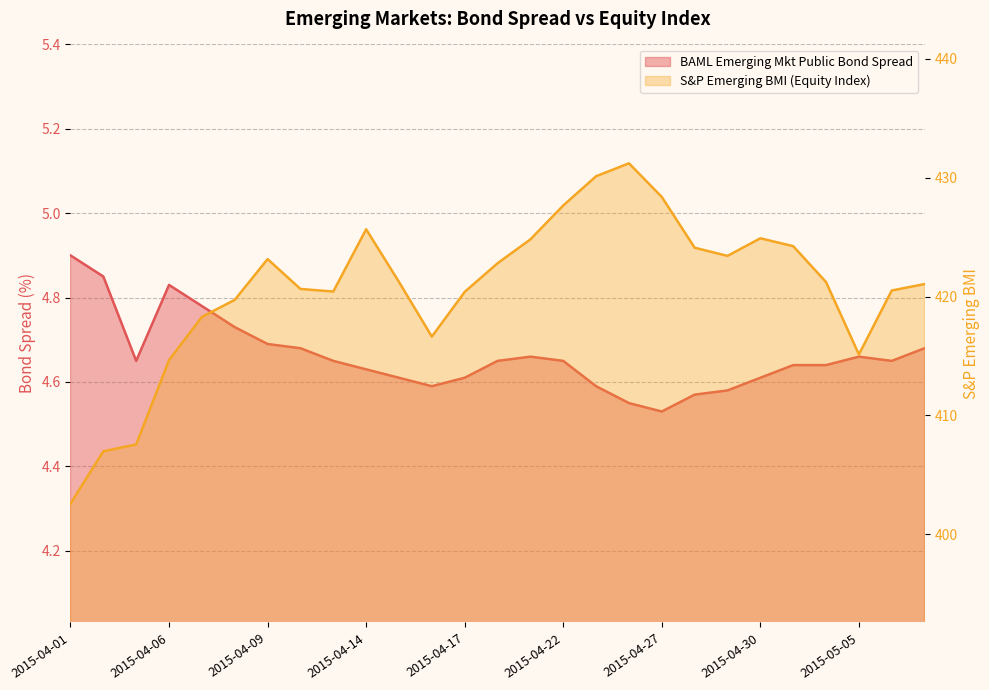

Where is the first local maximum for BAML Emerging Mkt Public Bond Spread?

2015-04-06